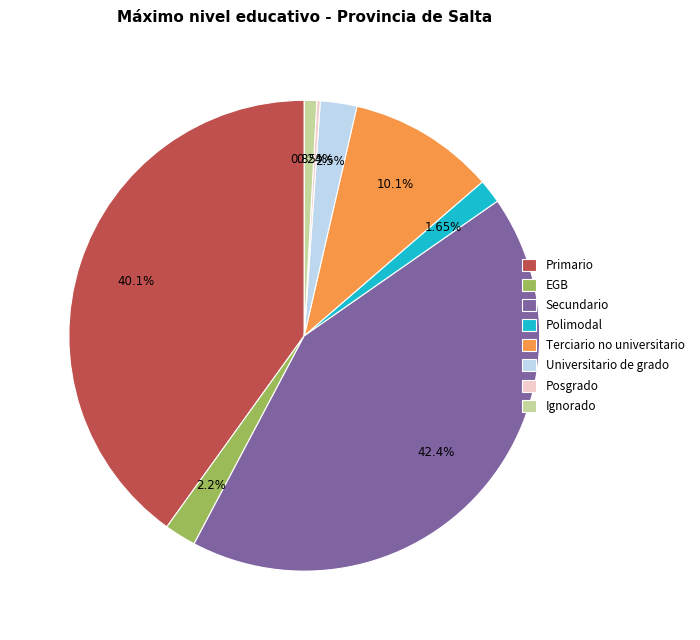

To the nearest percent, what is the average slice percentage?

12%